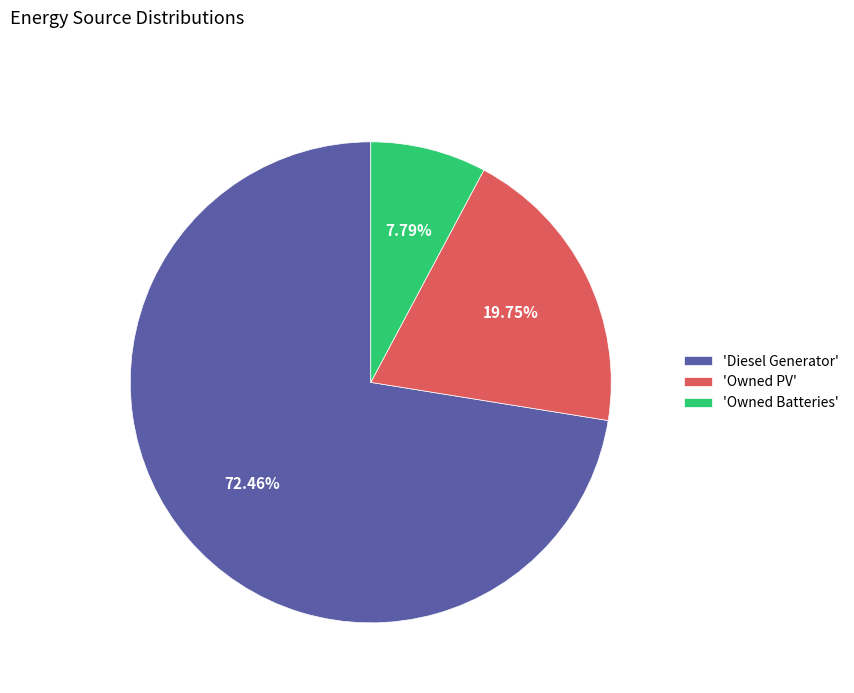

Is there any slice that represents more than half of the pie?

Yes